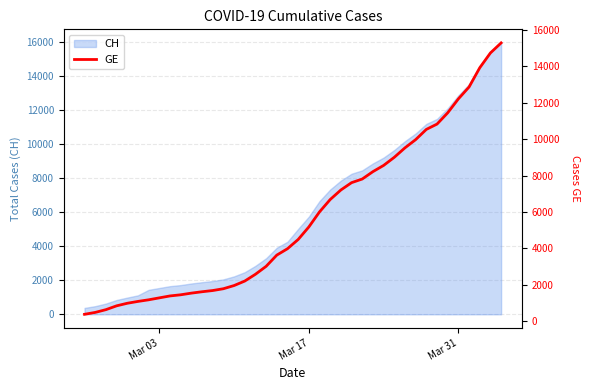

What is the minimum value for CH?

375